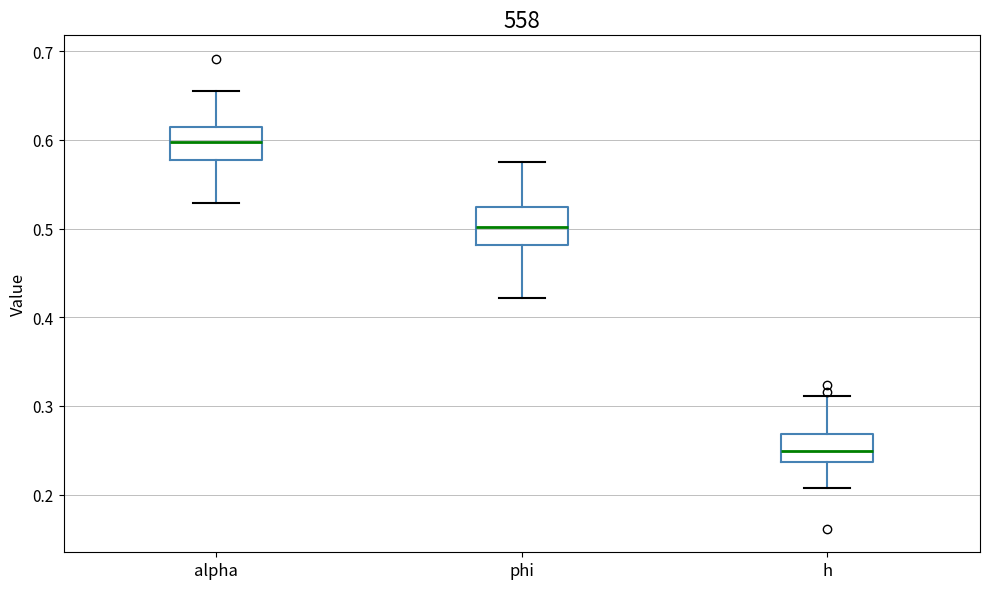

Reading left to right, transcribe this box plot: for each box, give where its median line is, the range the box spans, and where its two whiskers end, as read against the y-axis. The values are not printed on the chart, so give them approximately, as read against the axis.

alpha: median 0.60, box 0.58 to 0.61, whiskers 0.53 to 0.65
phi: median 0.50, box 0.48 to 0.52, whiskers 0.42 to 0.57
h: median 0.25, box 0.24 to 0.27, whiskers 0.21 to 0.31